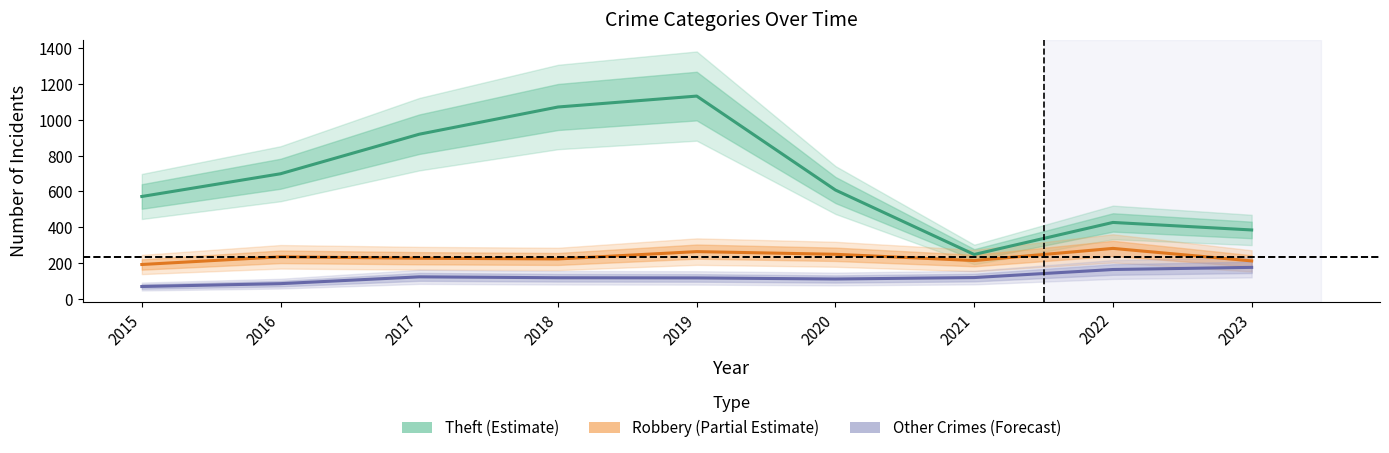

What is the sum of all Robbery (Partial Estimate) values?

2098